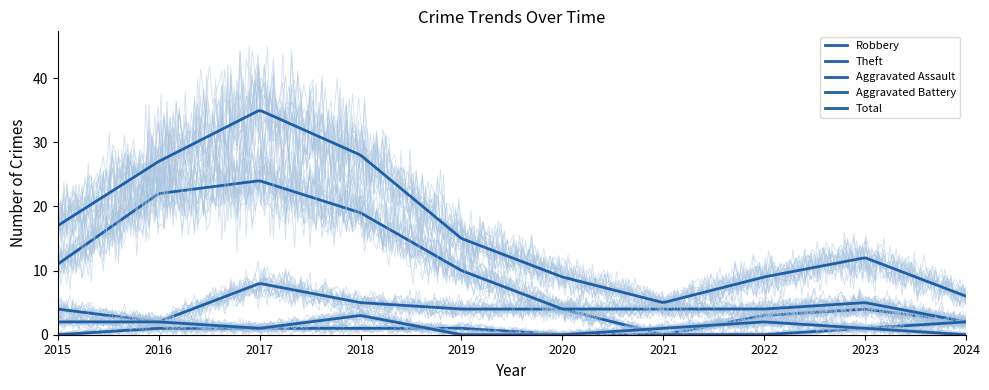

Where is the first local maximum for Robbery?

2017